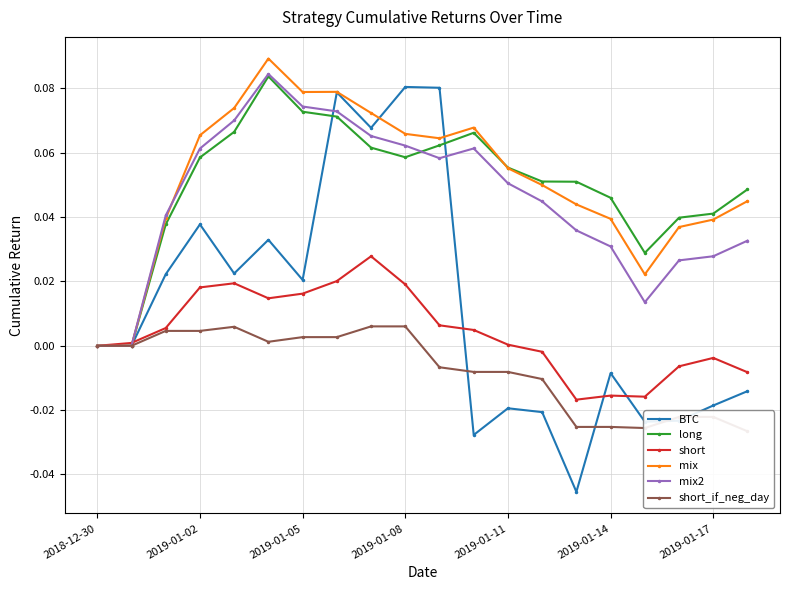

True or false: BTC and mix cross at least once.

True